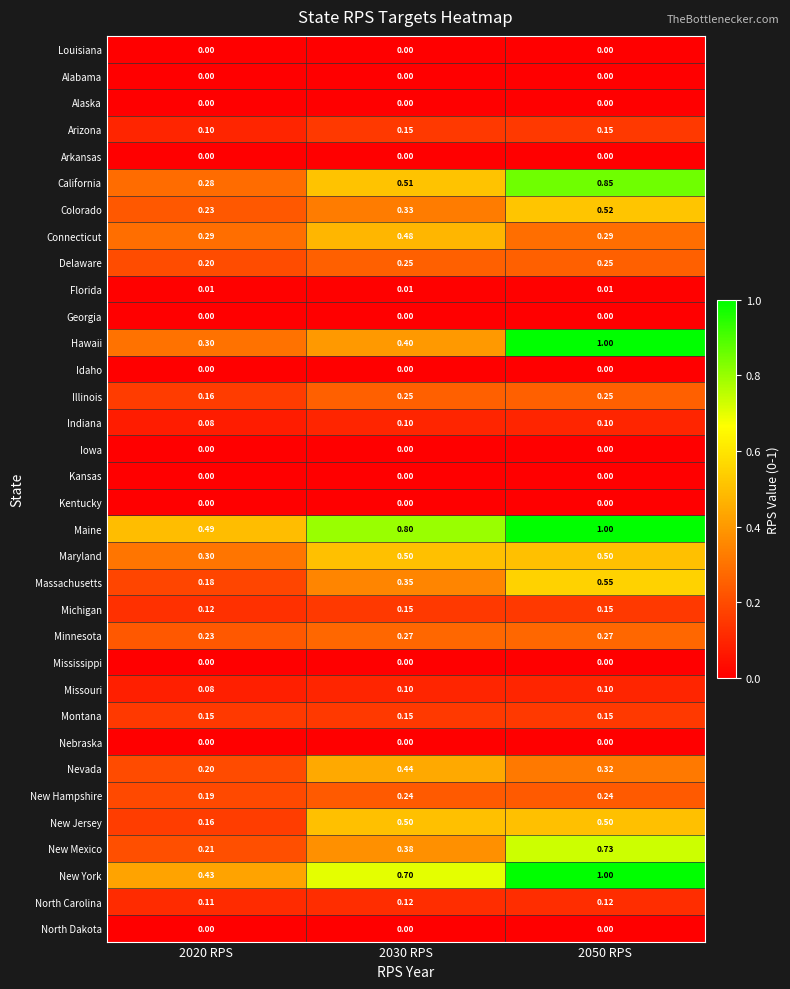

Between 2020 RPS and 2030 RPS, which series saw the biggest shift?

New Jersey